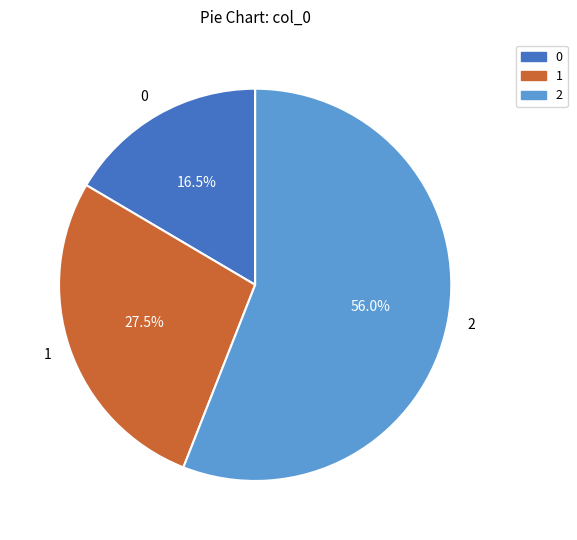

Count the number of slices in the pie.

3